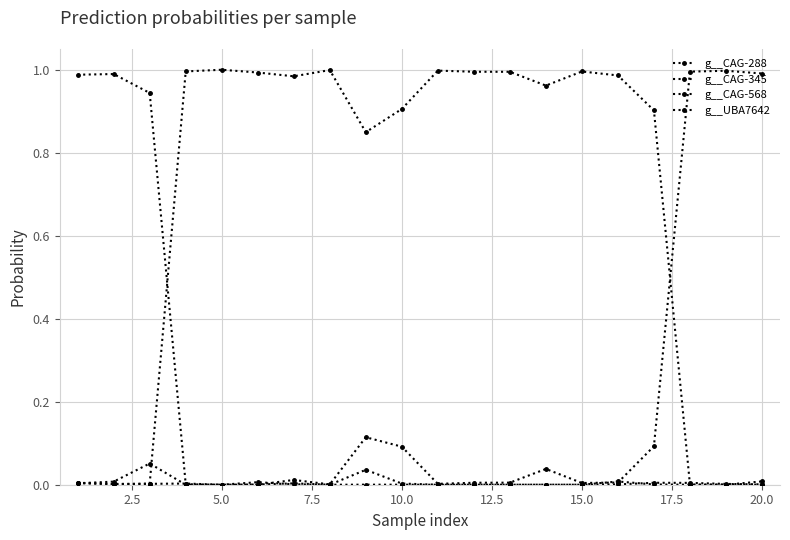

At which label does g__CAG-568 reach its minimum?

5.0